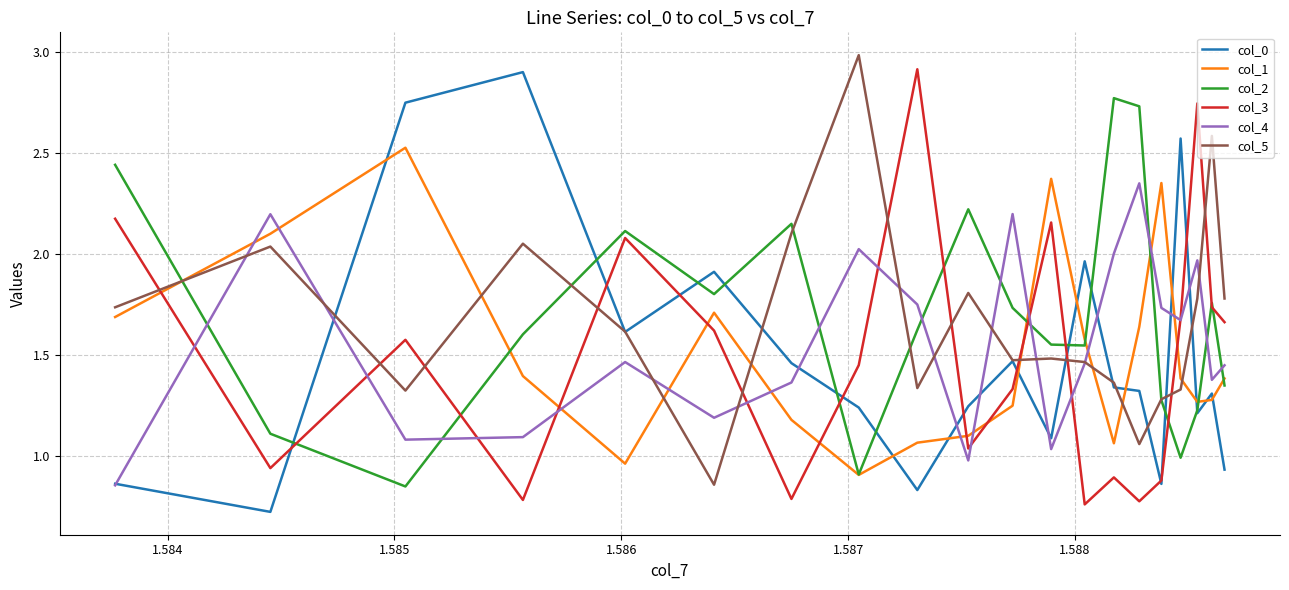

What is the smallest value displayed?

0.7